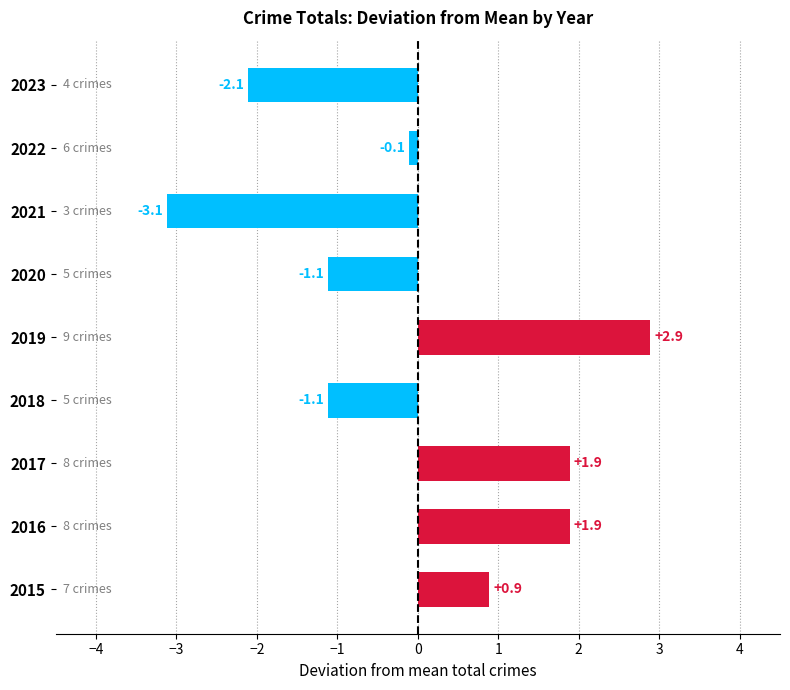

The value at 2019 is 2.9. True or false?

True